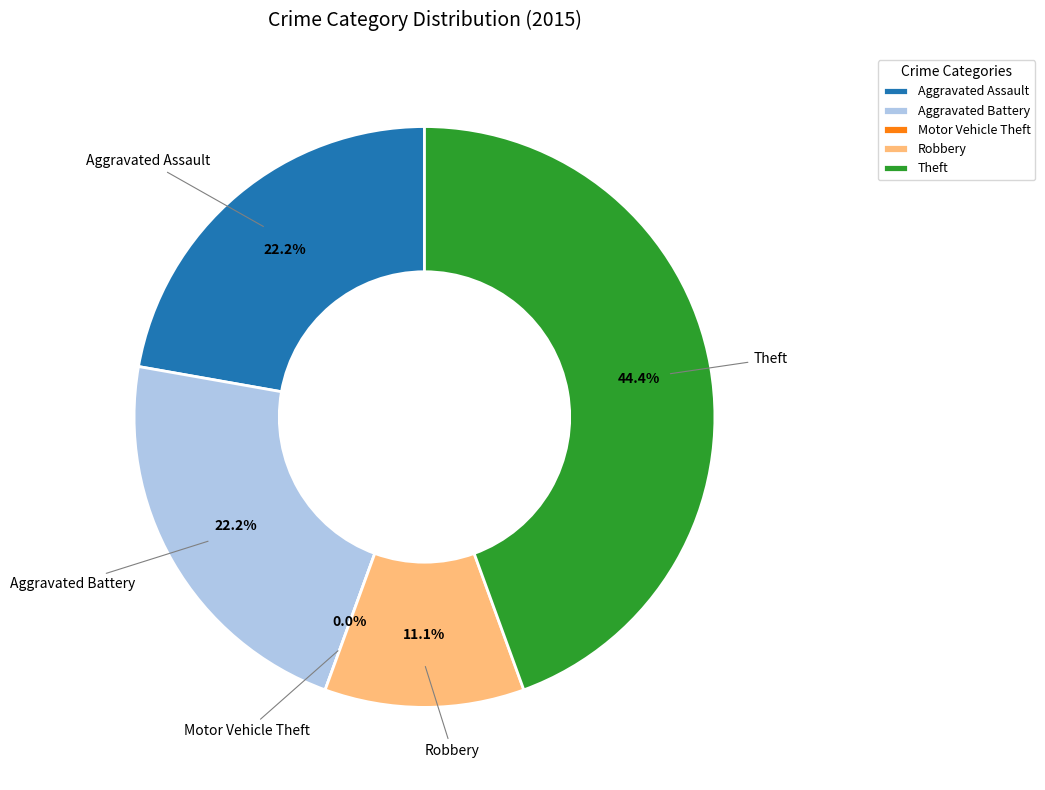

Count the number of slices in the pie.

5